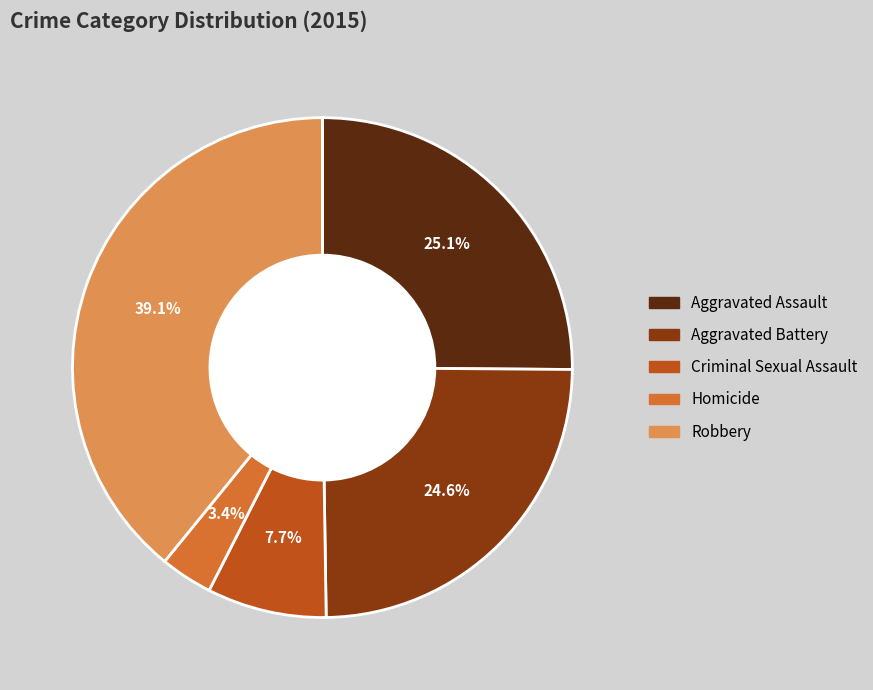

How much of the chart is everything except Homicide?

96.6%